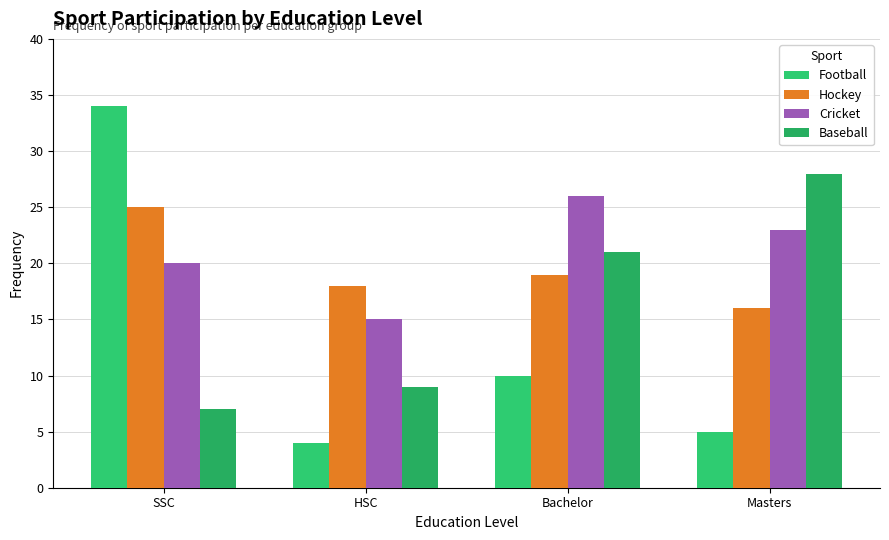

What are all the series names shown in the legend?

Football, Hockey, Cricket, Baseball